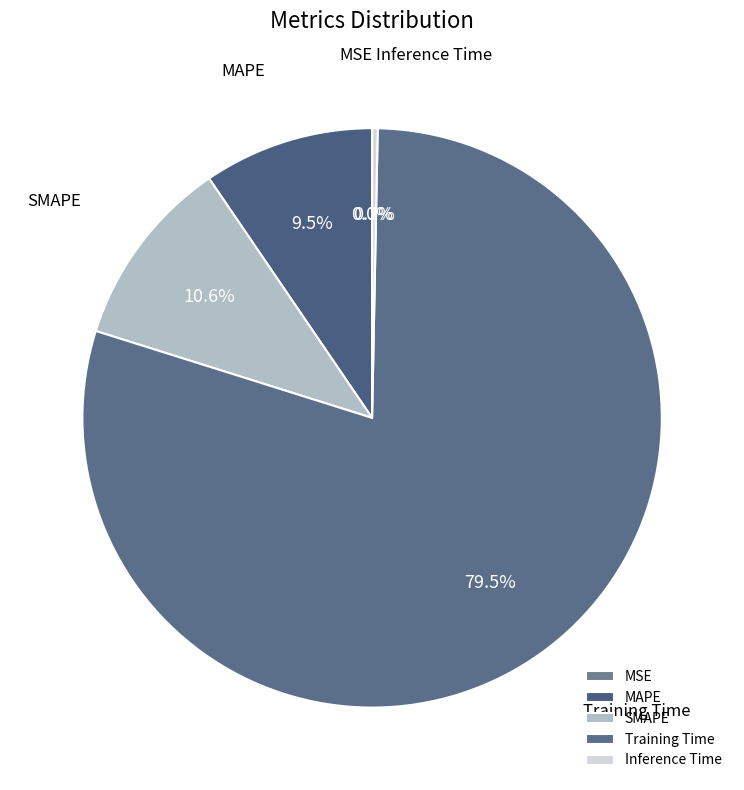

What is the largest slice in the pie chart?

Training Time